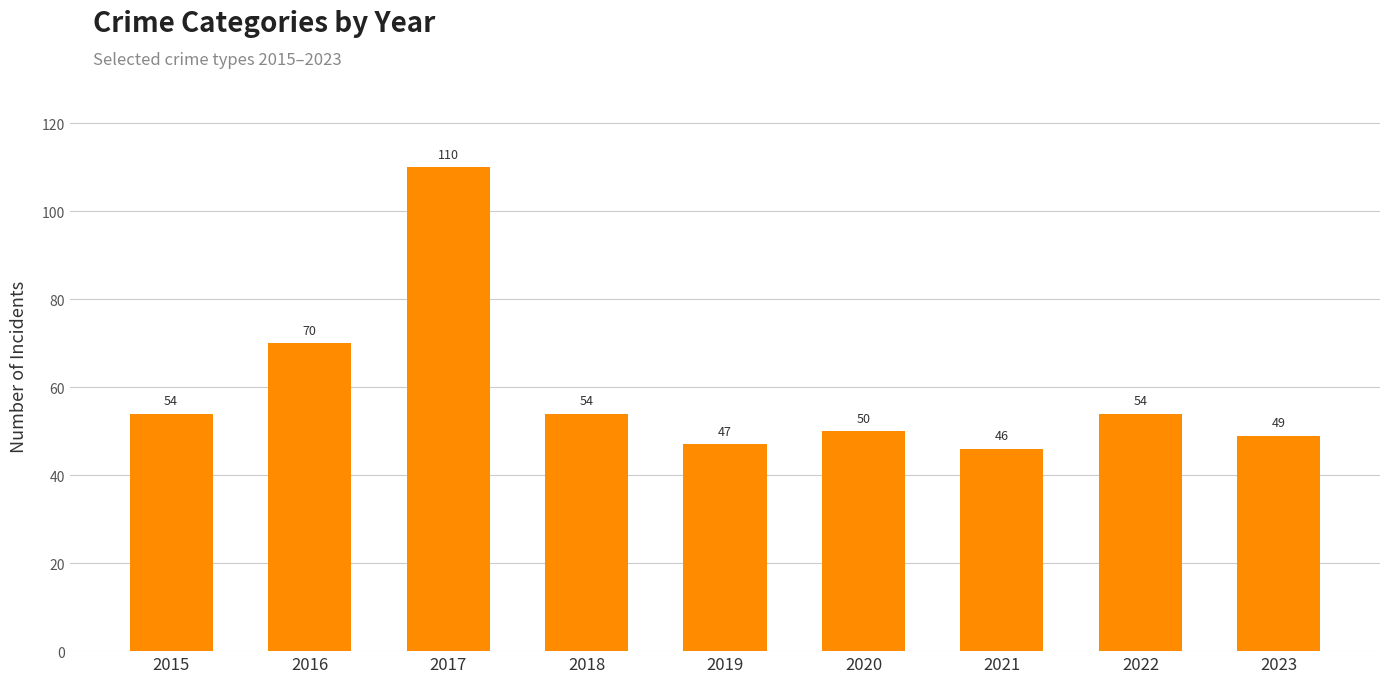

Between 2020 and 2016, which is larger?

2016